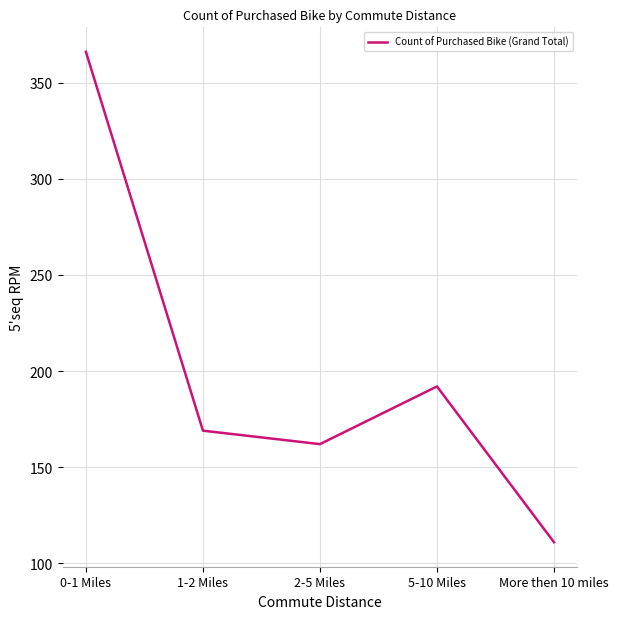

Is this an area chart (filled region under the line)?

No